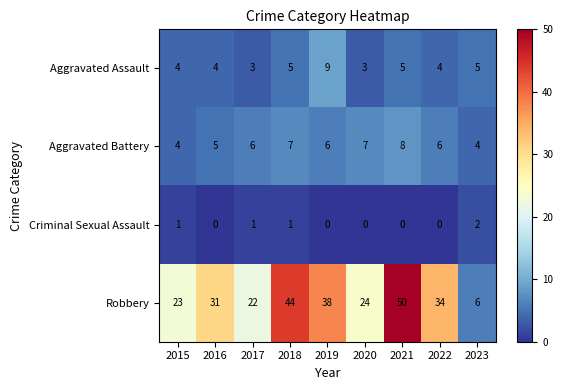

What is the difference between the second highest and minimum values in the Robbery series?

38